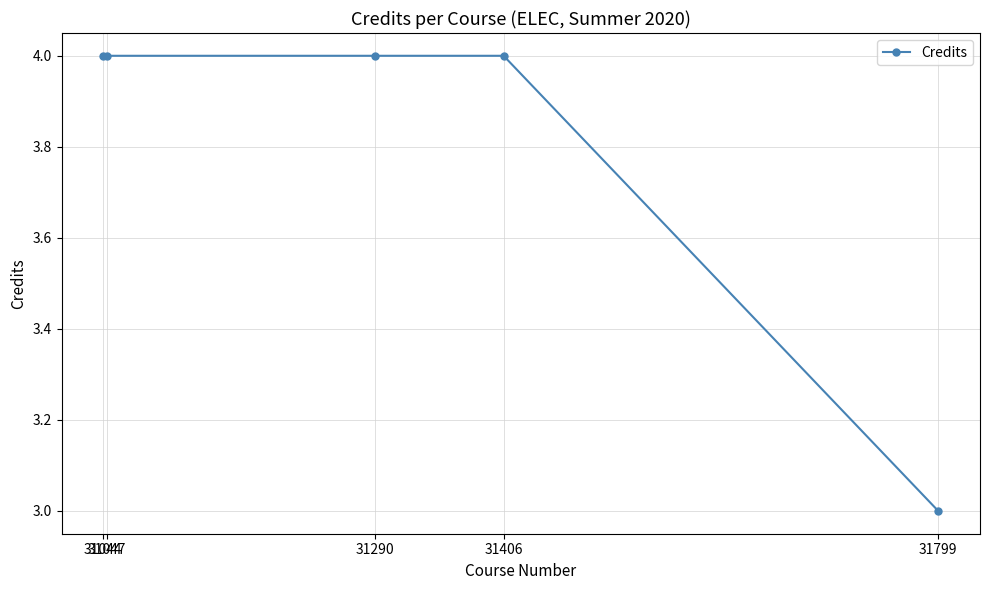

True or false: the data has more than 0 interior local peaks.

False